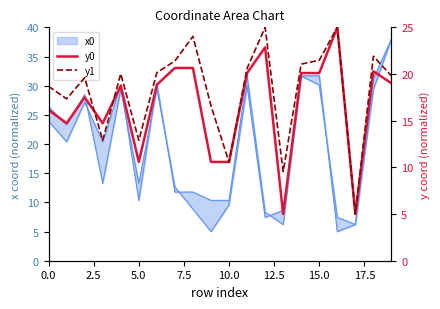

Does the chart display data point markers on the line(s)?

No